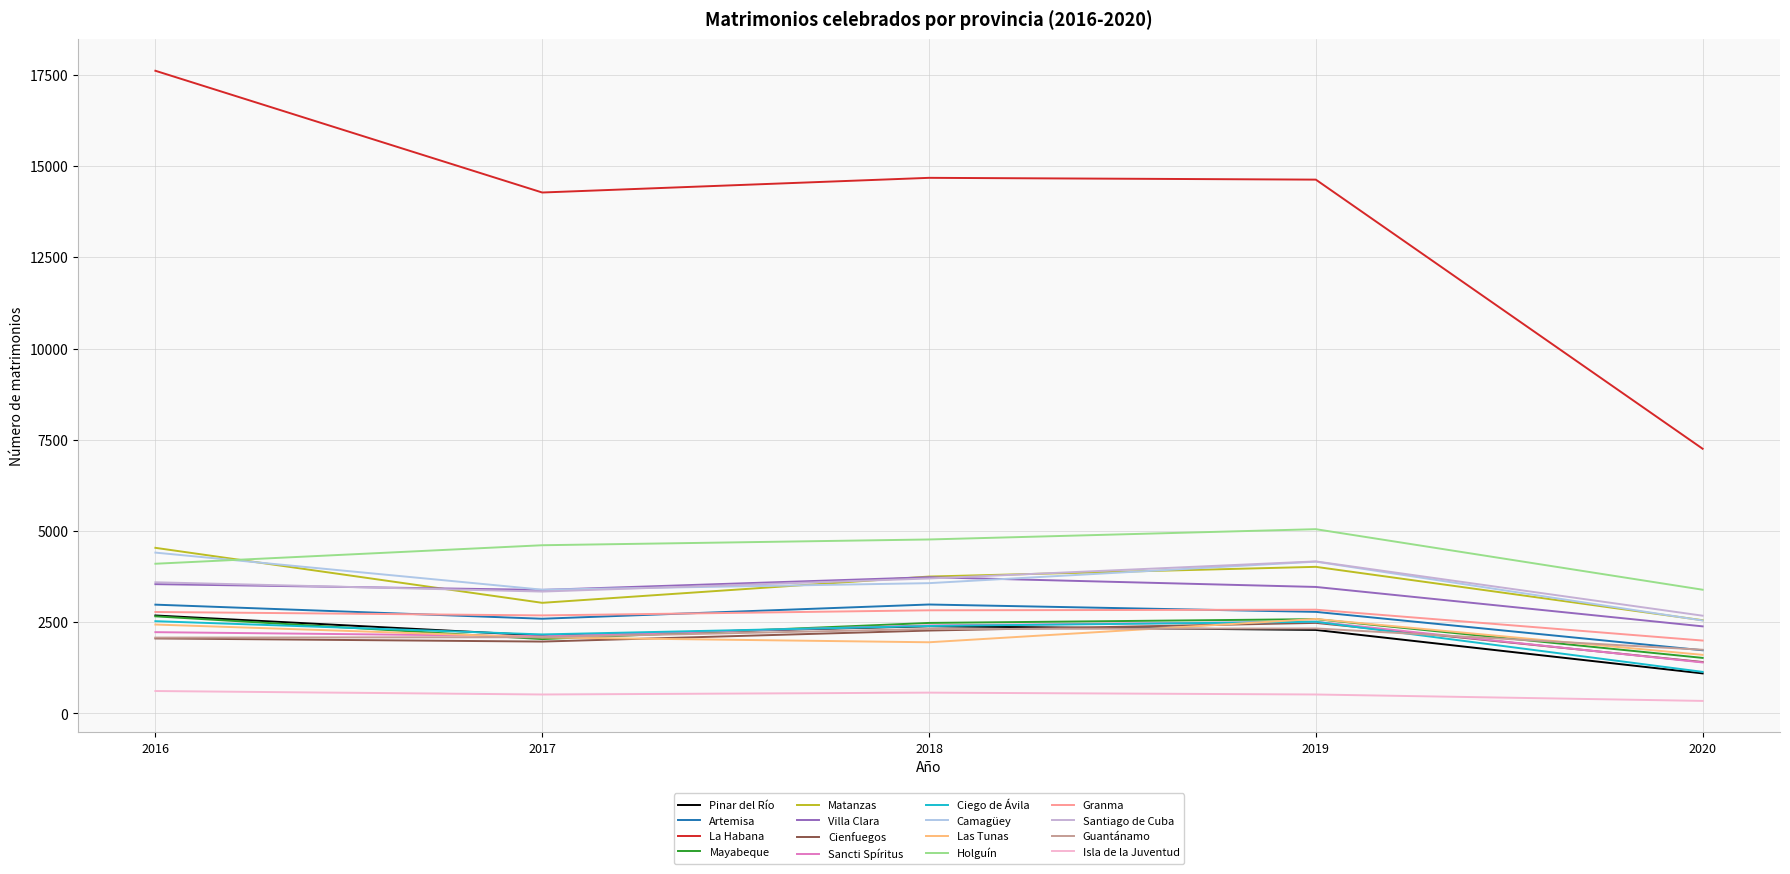

True or false: Matanzas has more than 1 points higher than both neighbors.

False